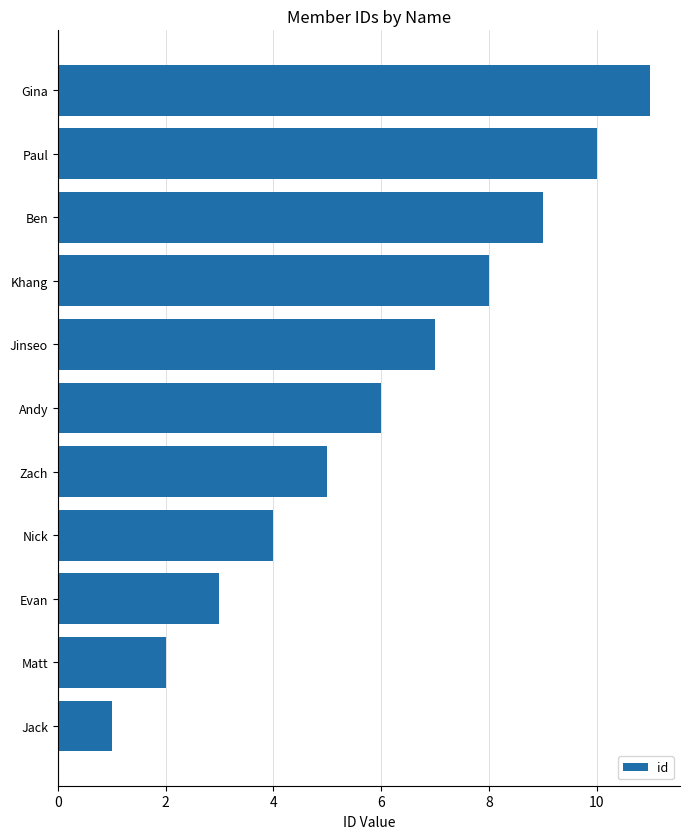

What is the change in value from Nick to Zach?

+1